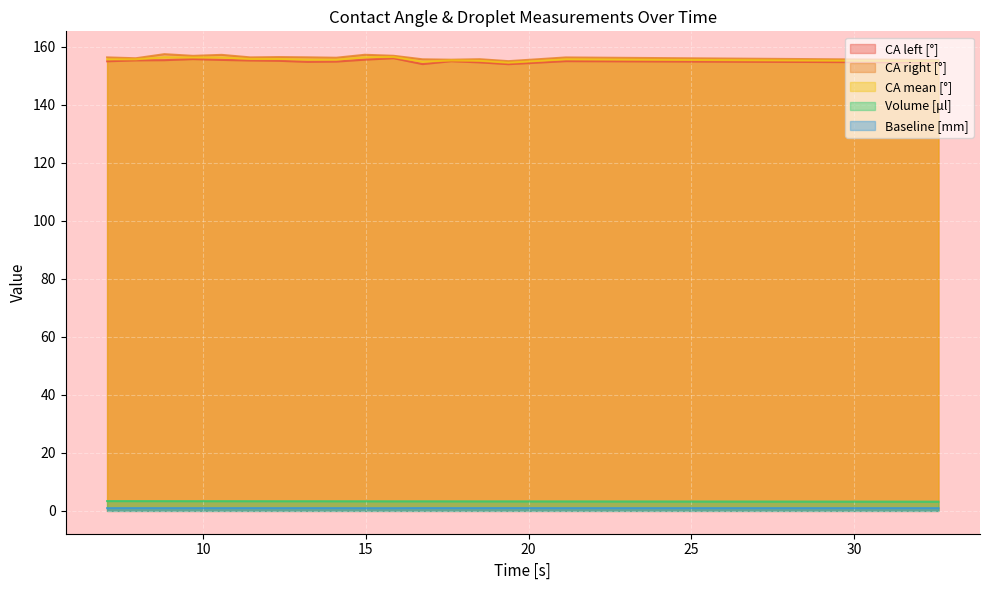

Reading left to right, extract all data points from this chart.

CA left [°]: 7.05=155.1	7.93=155.4	8.81=155.4	9.69=155.8	10.57=155.5	11.45=155.3	12.33=155.2	13.21=154.9	14.09=155.0	14.97=155.6	15.85=156.1	16.74=154.1	17.62=155.1	18.5=154.7	19.38=154.1	21.14=155.1	32.59=154.7
CA right [°]: 7.05=156.4	7.93=156.1	8.81=157.5	9.69=156.9	10.57=157.3	11.45=156.4	12.33=156.5	13.21=156.4	14.09=156.3	14.97=157.3	15.85=157.0	16.74=155.8	17.62=155.6	18.5=155.8	19.38=155.1	21.14=156.4	32.59=155.5
CA mean [°]: 7.05=155.7	7.93=155.8	8.81=156.5	9.69=156.4	10.57=156.4	11.45=155.9	12.33=155.9	13.21=155.7	14.09=155.6	14.97=156.5	15.85=156.5	16.74=154.9	17.62=155.3	18.5=155.2	19.38=154.6	21.14=155.8	32.59=155.1
Volume [μl]: 7.05=3.4	7.93=3.4	8.81=3.4	9.69=3.4	10.57=3.4	11.45=3.4	12.33=3.3	13.21=3.3	14.09=3.3	14.97=3.3	15.85=3.3	16.74=3.3	17.62=3.3	18.5=3.3	19.38=3.3	21.14=3.3	32.59=3.2
Baseline [mm]: 7.05=0.9	7.93=1.0	8.81=0.9	9.69=0.9	10.57=0.9	11.45=1.0	12.33=0.9	13.21=1.0	14.09=0.9	14.97=0.9	15.85=0.9	16.74=1.0	17.62=1.0	18.5=1.0	19.38=1.0	21.14=0.9	32.59=0.9